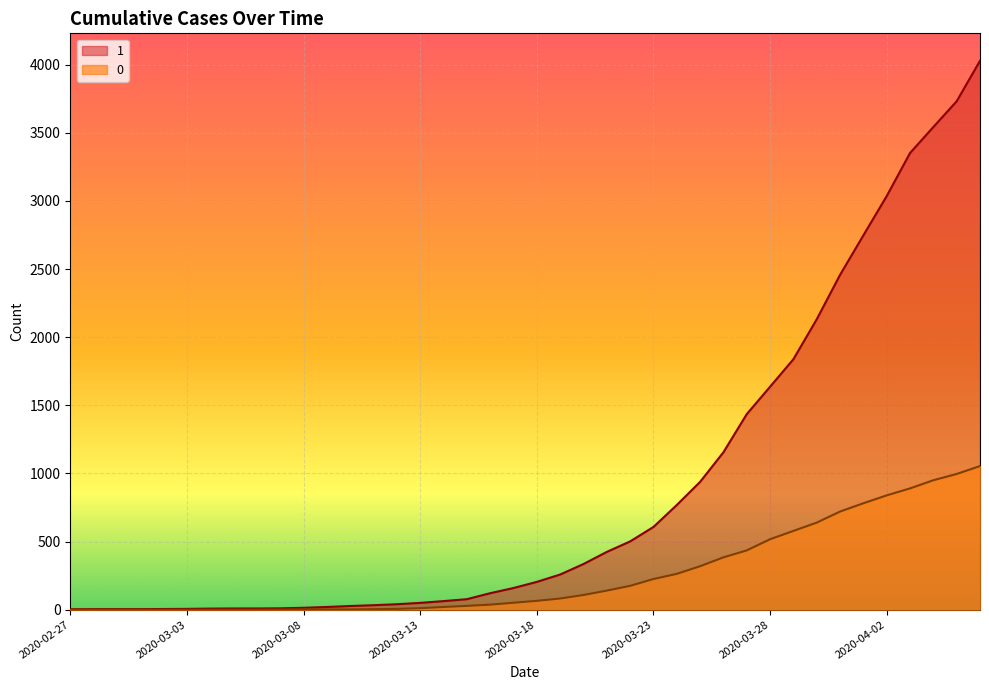

True or false: 0 has more than 0 interior local peaks.

False